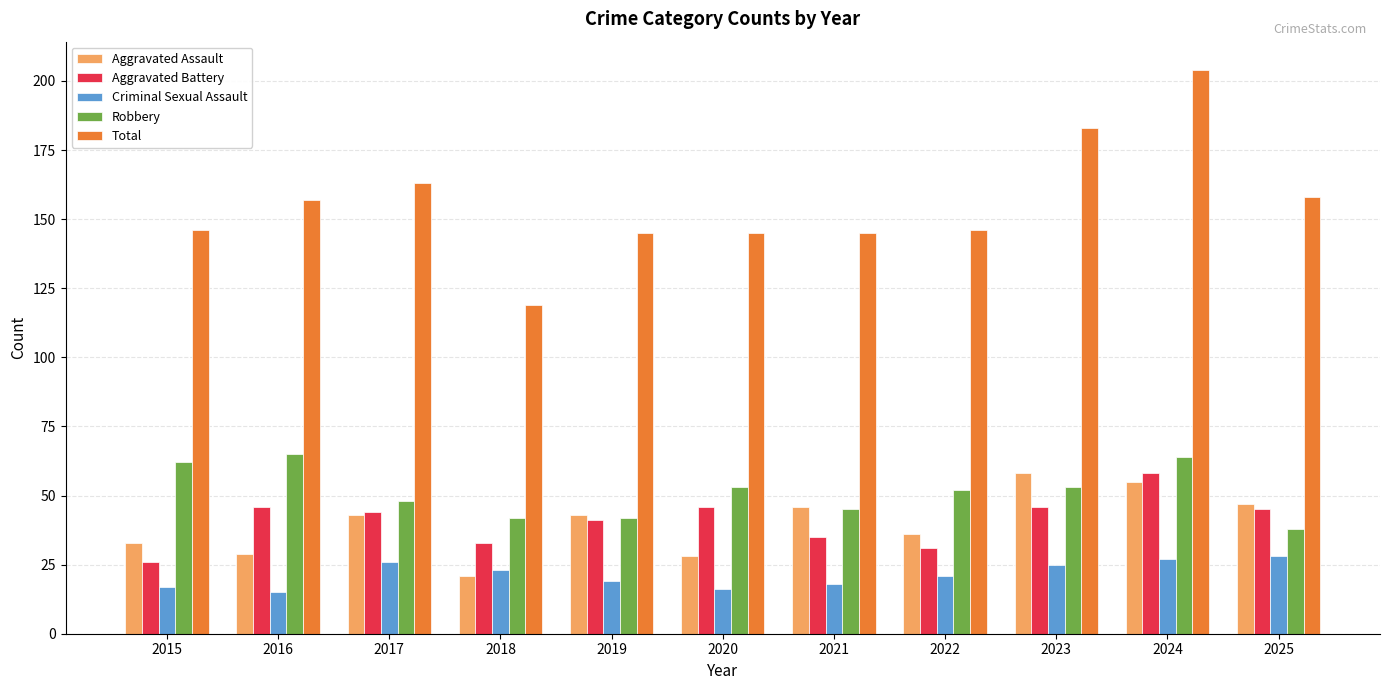

Which series has the widest spread of values?

Total